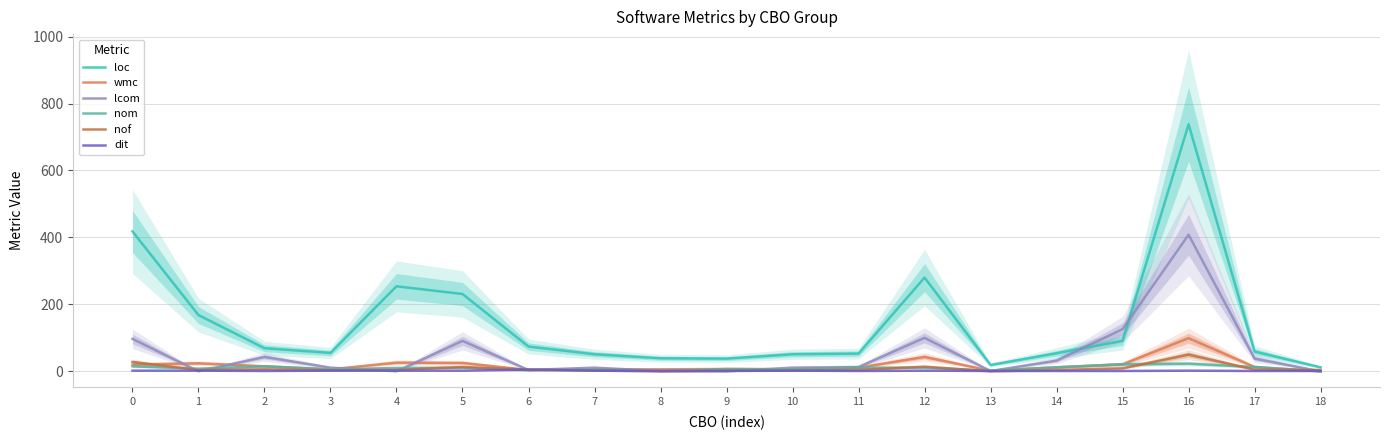

What is the difference between the second highest and second lowest values in the wmc series?

41